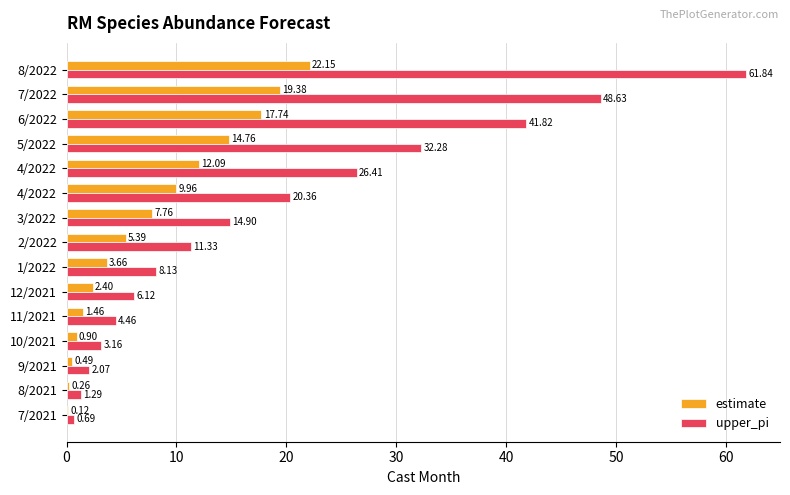

How many distinct data groups are displayed?

2